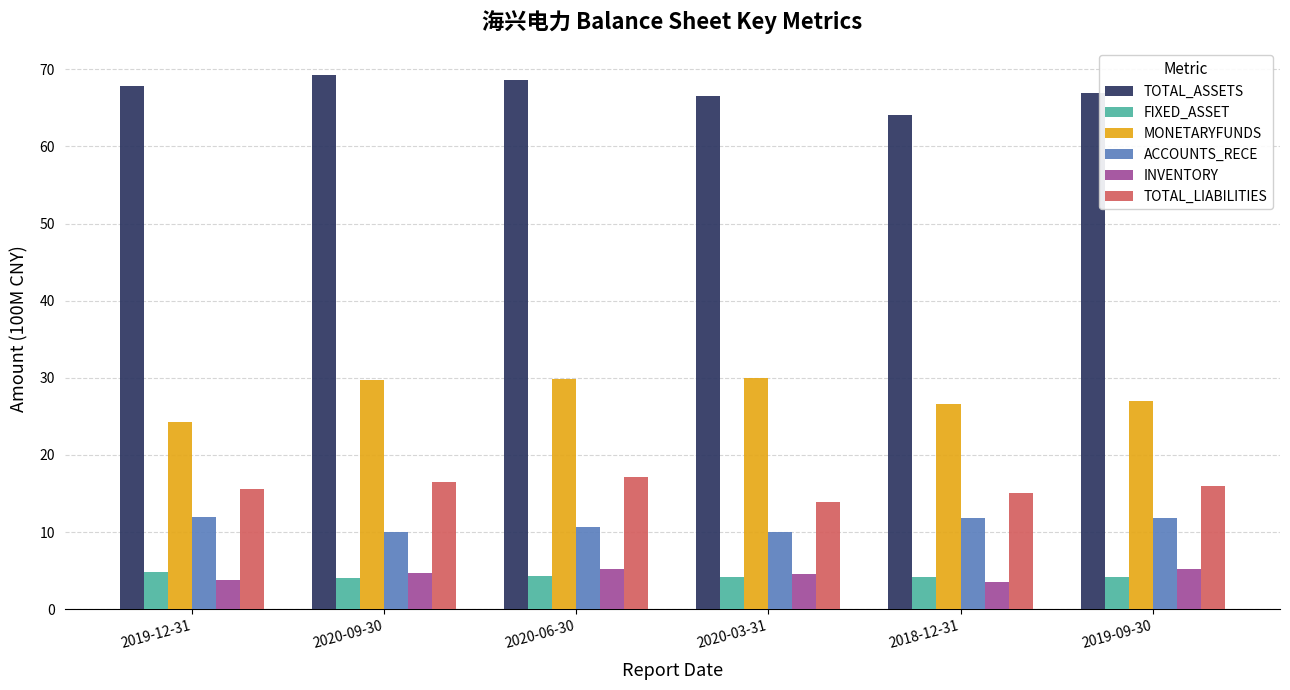

Which series has the largest total across all categories?

TOTAL_ASSETS